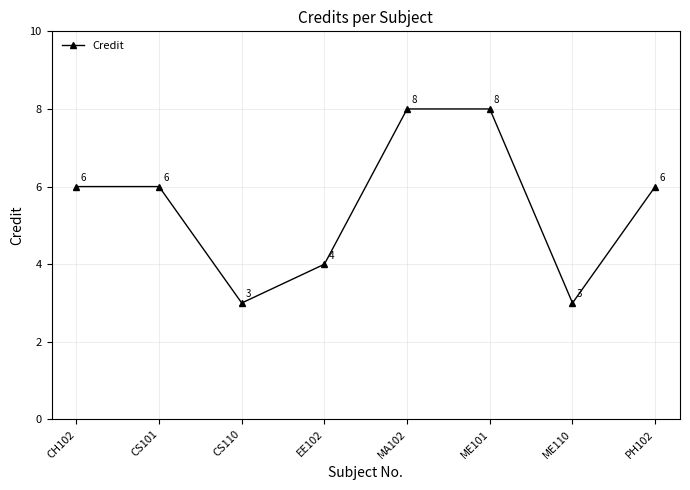

What value does the data have at CS110?

3